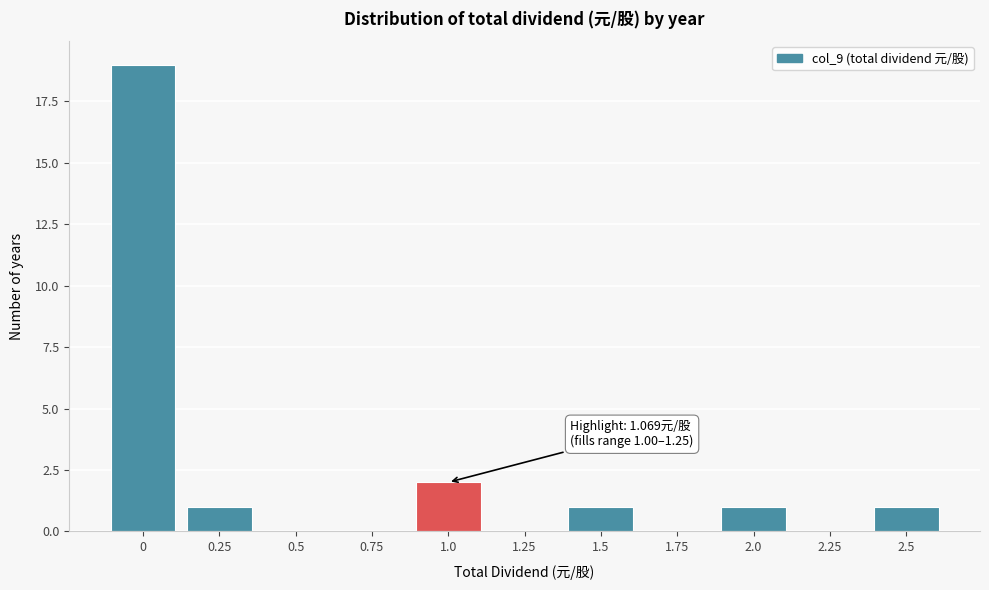

Reading right to left, list all the values displayed in this chart.

2.5=1	2.25=0	2.0=1	1.75=0	1.5=1	1.25=0	1.0=2	0.75=0	0.5=0	0.25=1	0=19